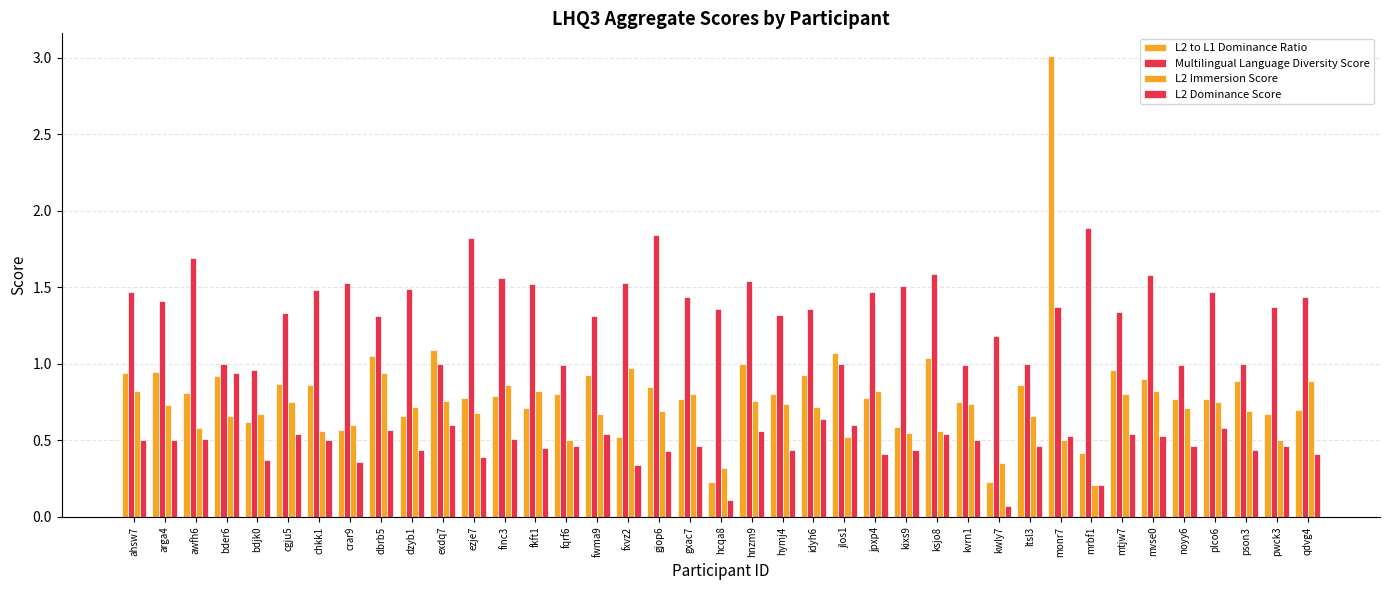

How many data points does each series have?

39